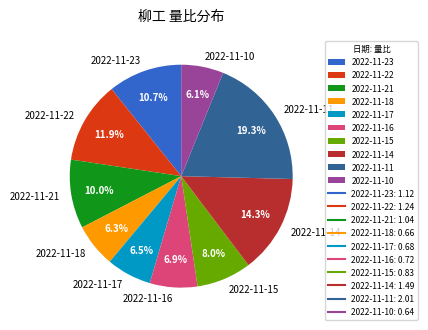

Which has a higher value, 2022-11-14 or 2022-11-22?

2022-11-14